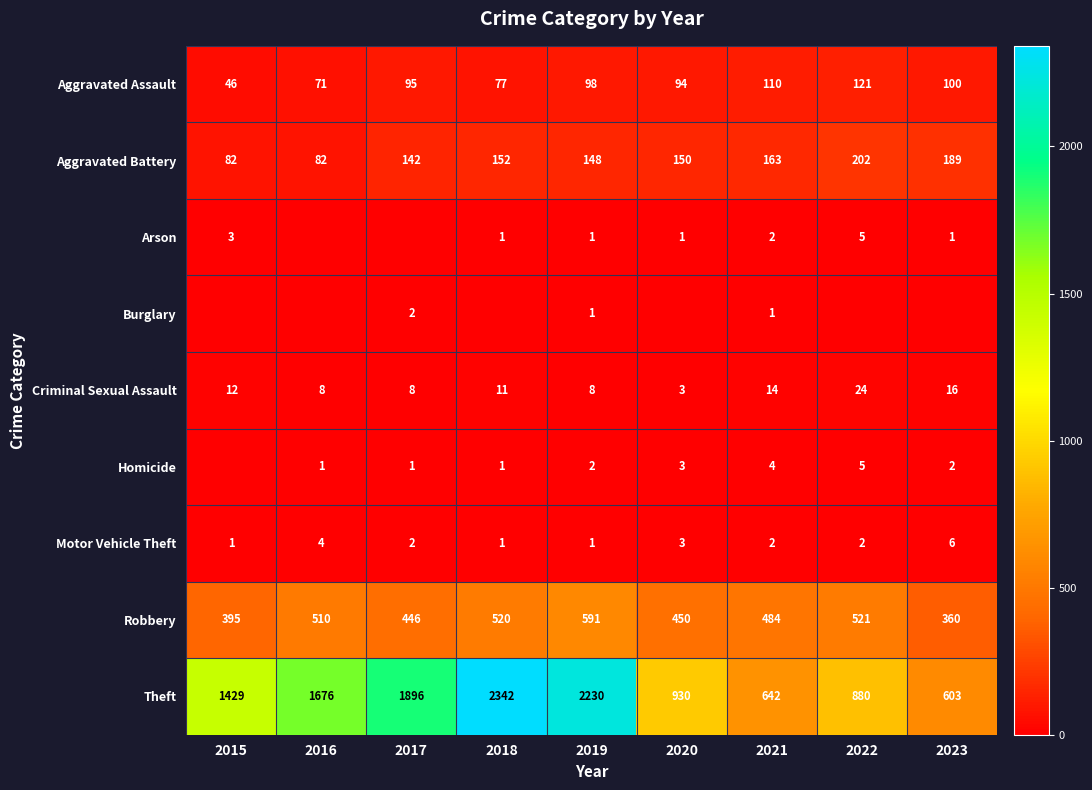

What is the maximum value shown in the chart?

2342